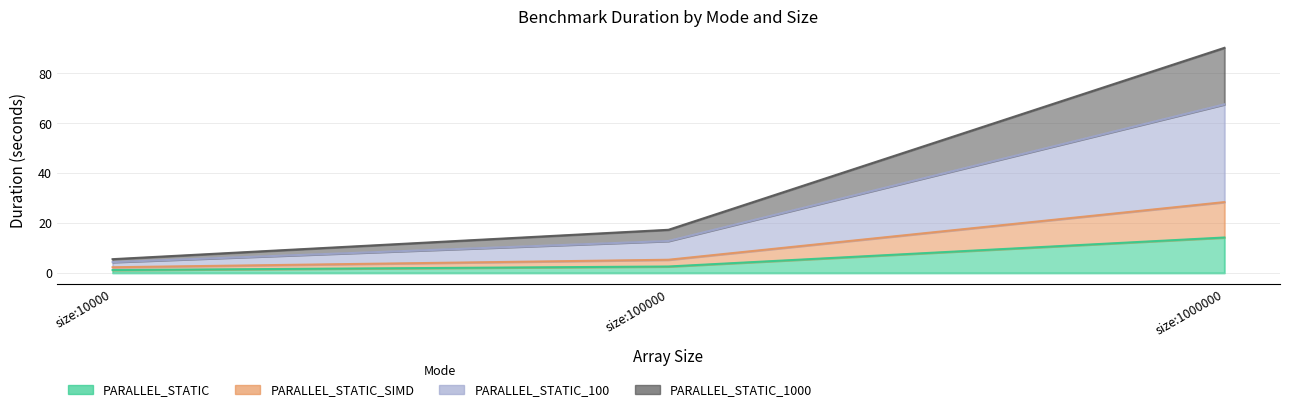

What is the difference between the maximum and minimum values in the PARALLEL_STATIC series?

13.0